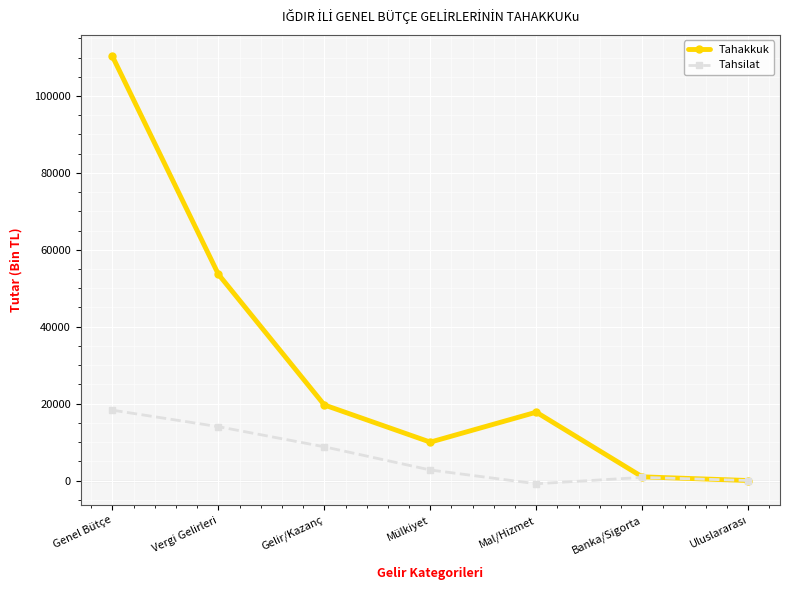

What is the highest value of the Tahsilat series?

18297